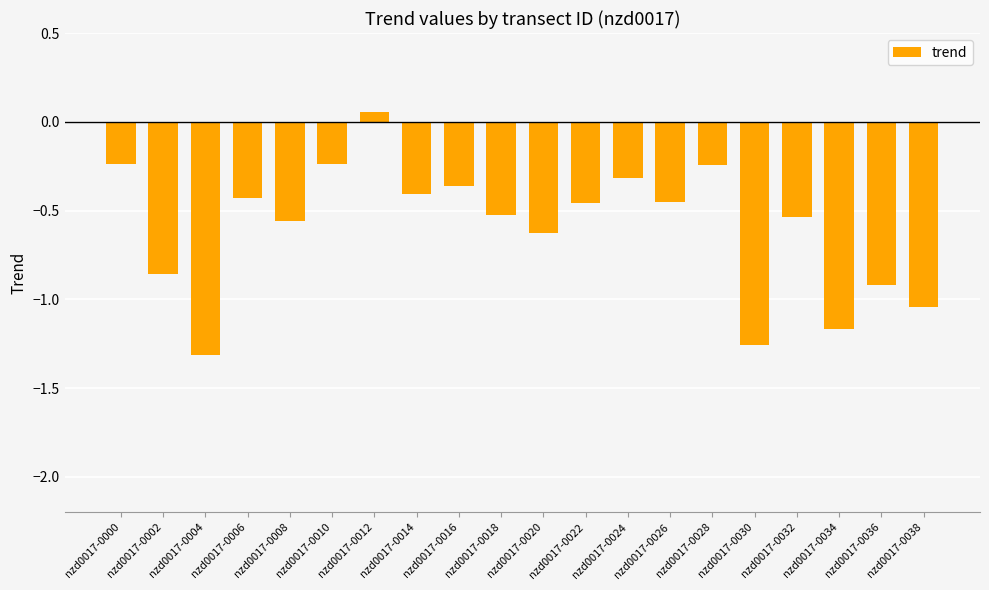

How many bars are there in total?

20